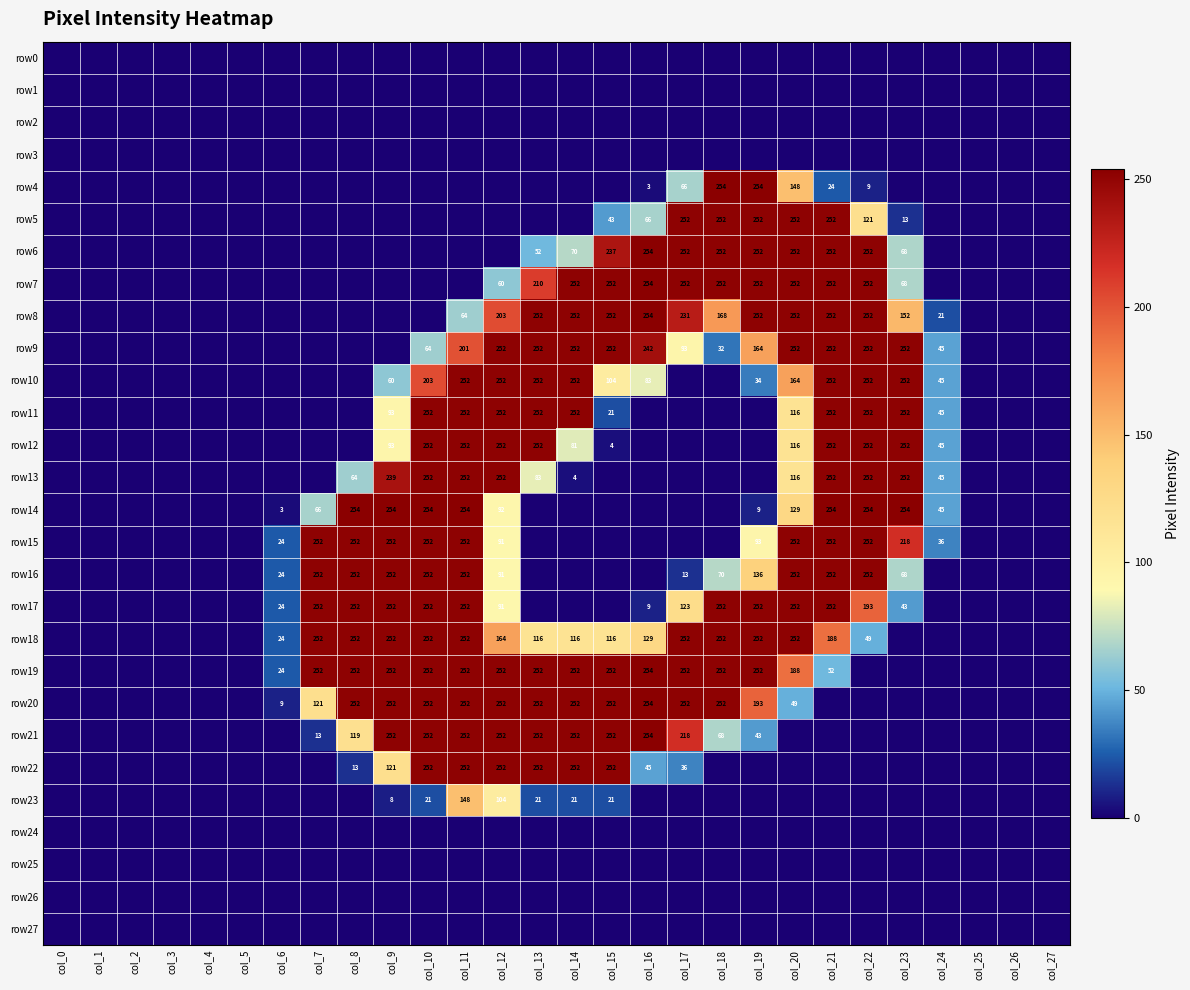

True or false: row18 has a value of 389 at col_7.

False